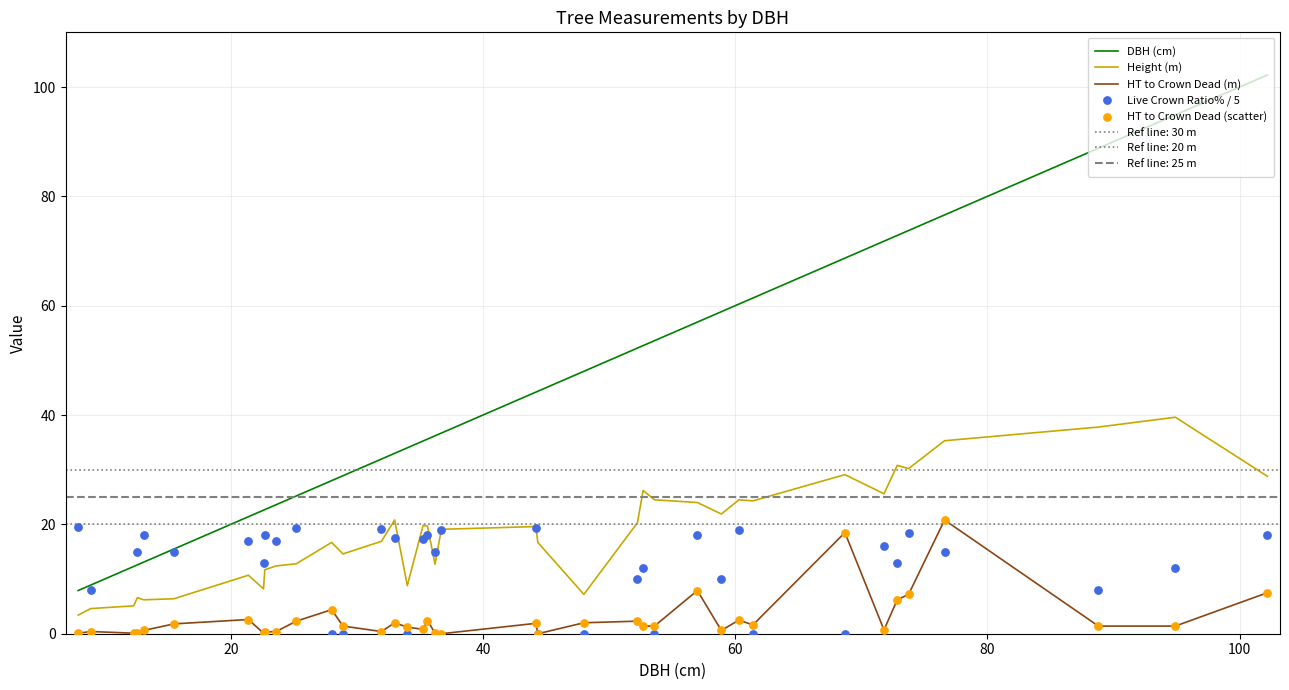

What is the lowest value of the Height (m) series?

3.4